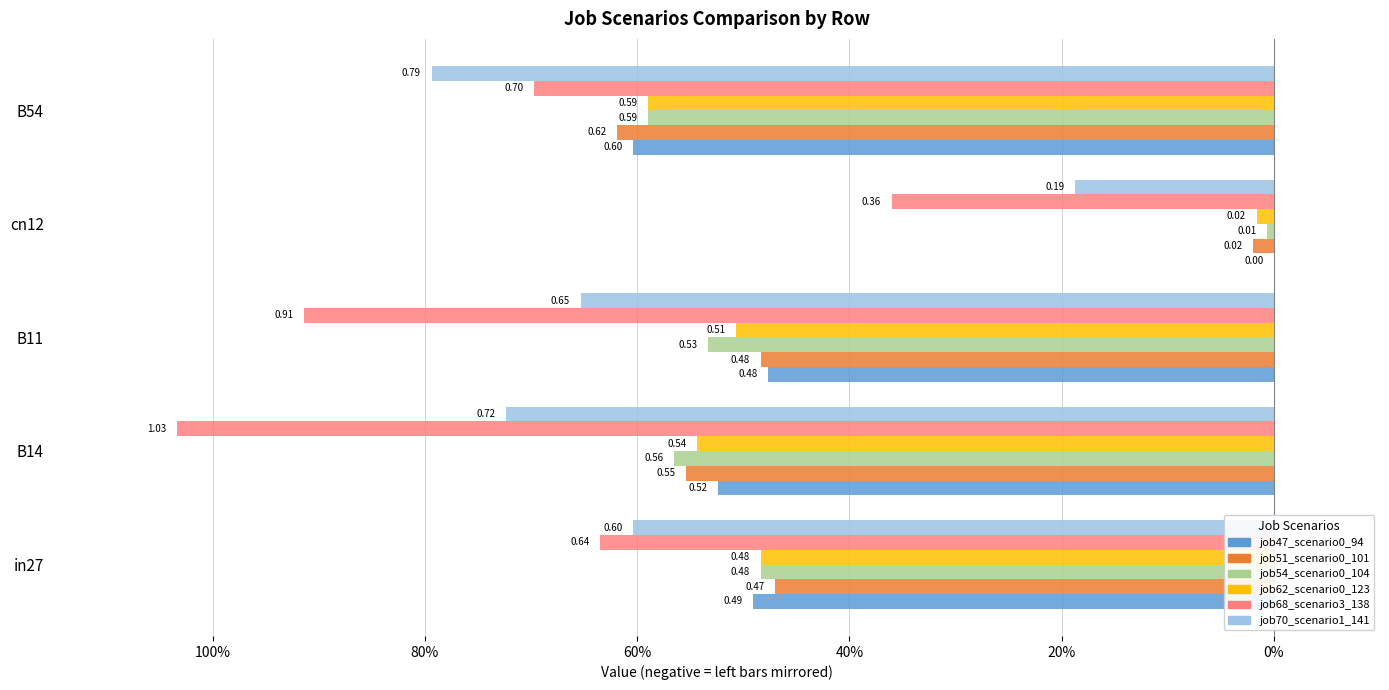

Reading right to left, extract all data points from this chart.

job47_scenario0_94: -0.6	0.0	-0.5	-0.5	-0.5
job51_scenario0_101: -0.6	-0.0	-0.5	-0.6	-0.5
job54_scenario0_104: -0.6	-0.0	-0.5	-0.6	-0.5
job62_scenario0_123: -0.6	-0.0	-0.5	-0.5	-0.5
job68_scenario3_138: -0.7	-0.4	-0.9	-1.0	-0.6
job70_scenario1_141: -0.8	-0.2	-0.7	-0.7	-0.6